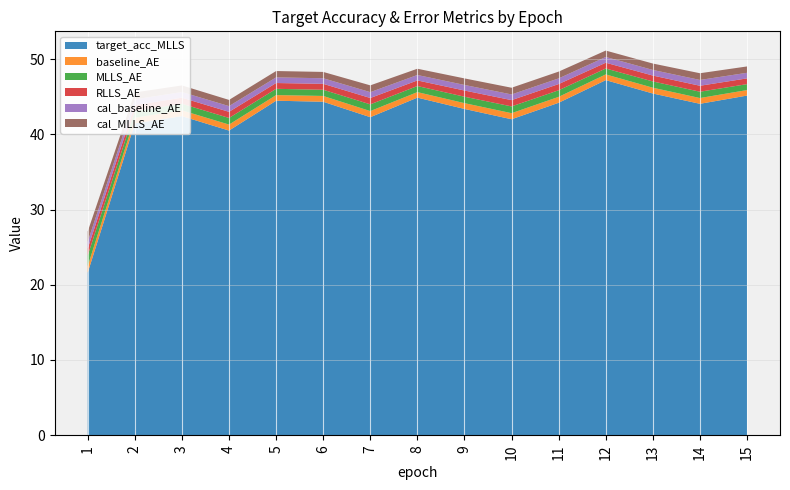

Reading left to right, list all the values displayed in this chart.

target_acc_MLLS: 21.6	41.5	42.4	40.5	44.5	44.3	42.3	44.9	43.4	42.0	44.2	47.2	45.4	44.0	45.1
baseline_AE: 0.9	0.7	0.8	0.8	0.7	0.8	0.8	0.7	0.8	0.8	0.8	0.8	0.8	0.8	0.7
MLLS_AE: 1.4	0.9	0.9	0.9	0.8	0.8	0.9	0.8	0.9	0.9	0.9	0.8	0.8	0.8	0.8
RLLS_AE: 0.9	0.8	0.8	0.8	0.8	0.8	0.8	0.7	0.8	0.8	0.8	0.8	0.8	0.8	0.8
cal_baseline_AE: 0.9	0.8	0.8	0.8	0.7	0.7	0.8	0.7	0.7	0.8	0.8	0.8	0.7	0.8	0.7
cal_MLLS_AE: 1.4	0.9	0.9	0.8	0.8	0.8	0.9	0.8	0.9	0.9	0.9	0.9	0.9	0.9	0.8